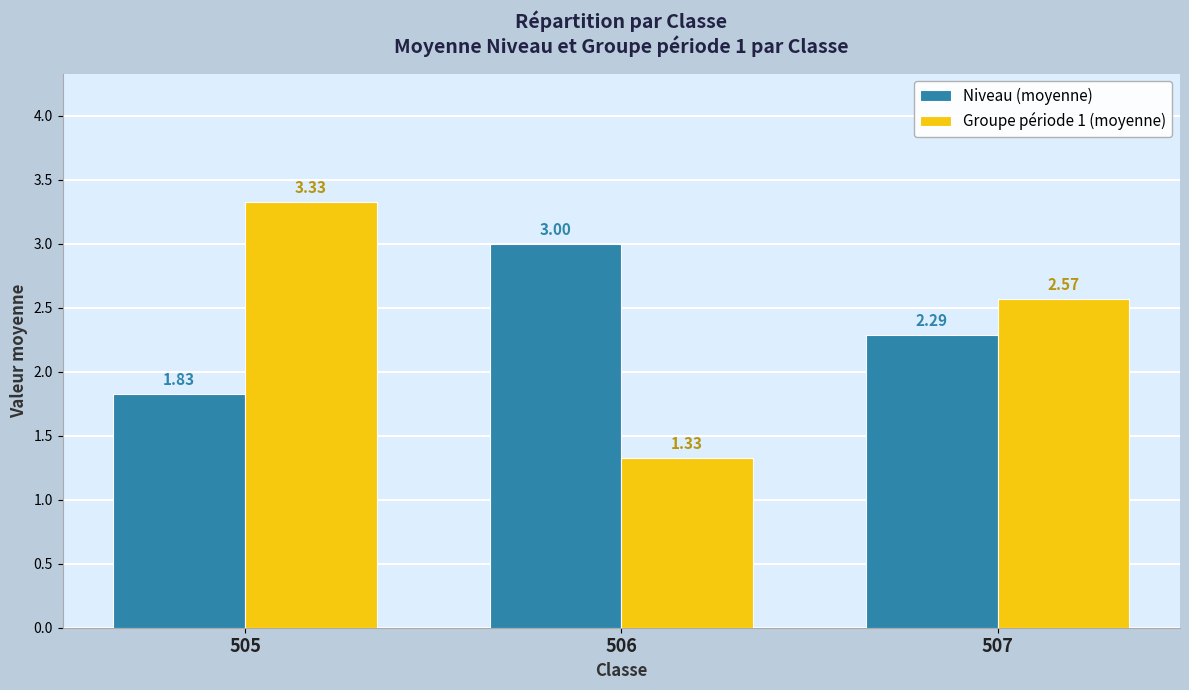

Which series has the widest spread of values?

Groupe période 1 (moyenne)